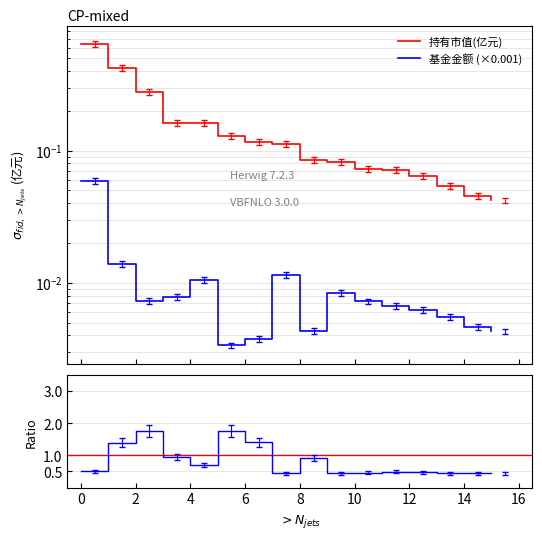

What are all the series names shown in the legend?

持有市值(亿元), 基金金额